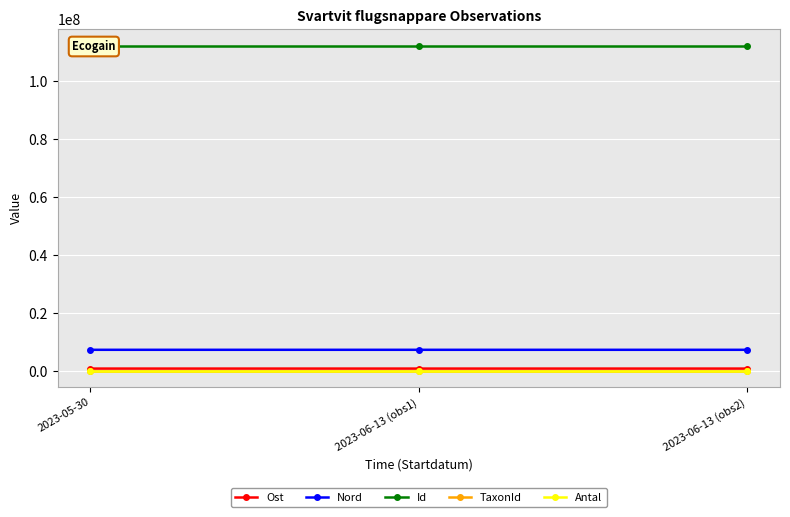

What is the lowest value of the Nord series?

7303815